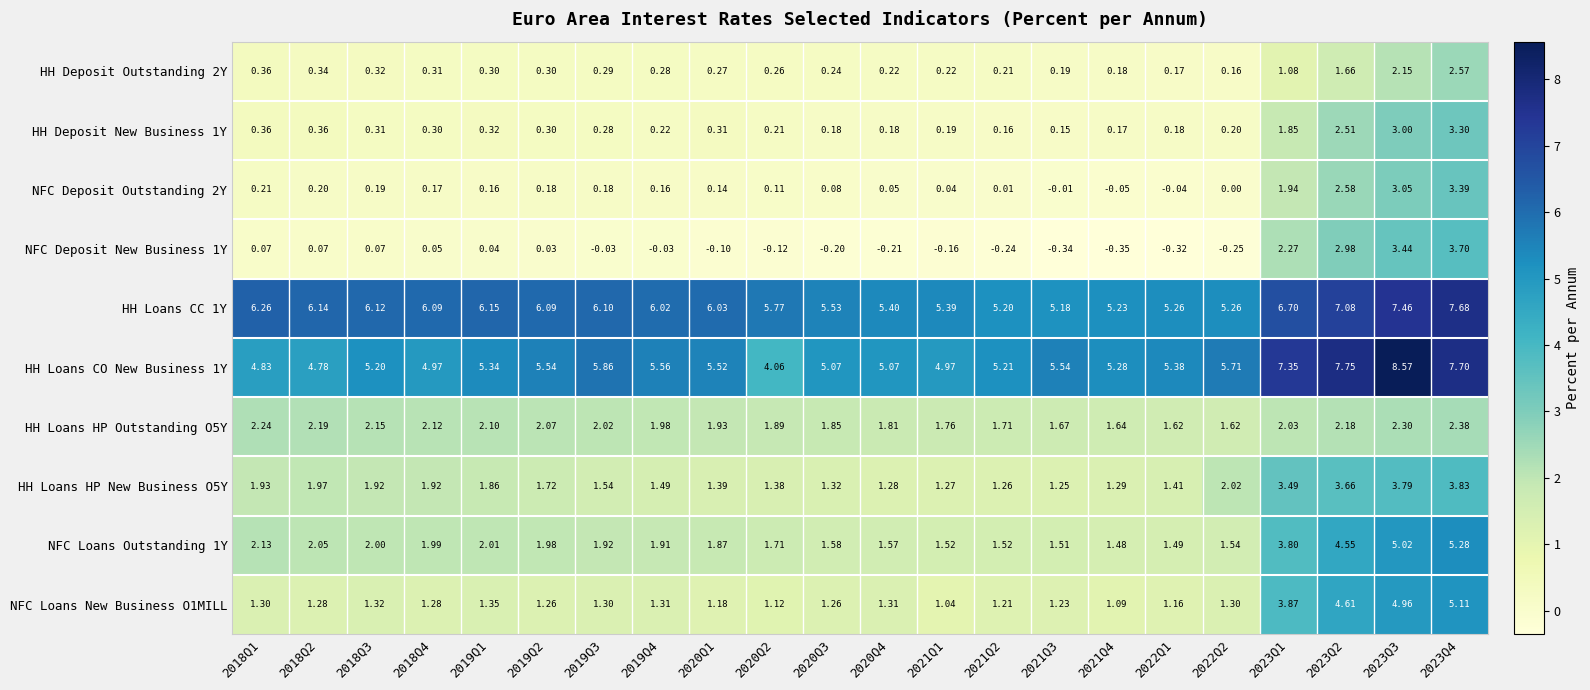

Is the value of NFC Deposit New Business 1Y at 2019Q4 greater than the value of NFC Loans Outstanding 1Y at 2018Q1?

No